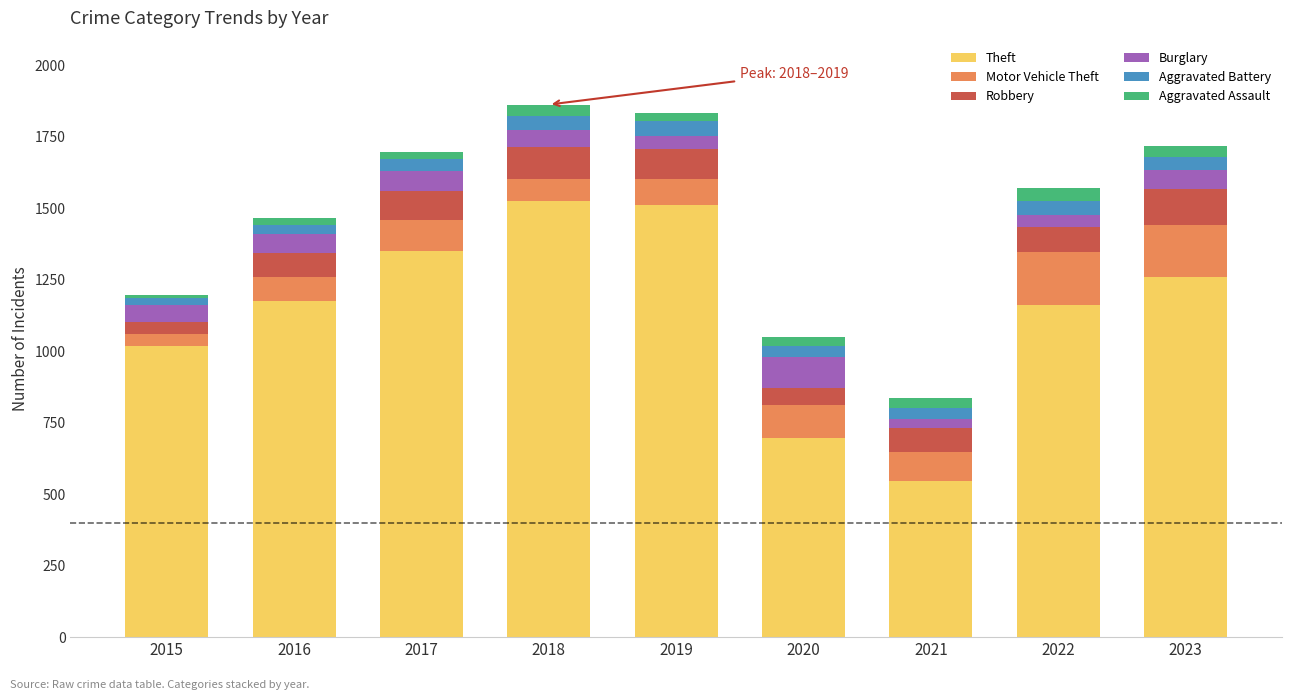

True or false: Theft has a value of 1164 at 2020.

False